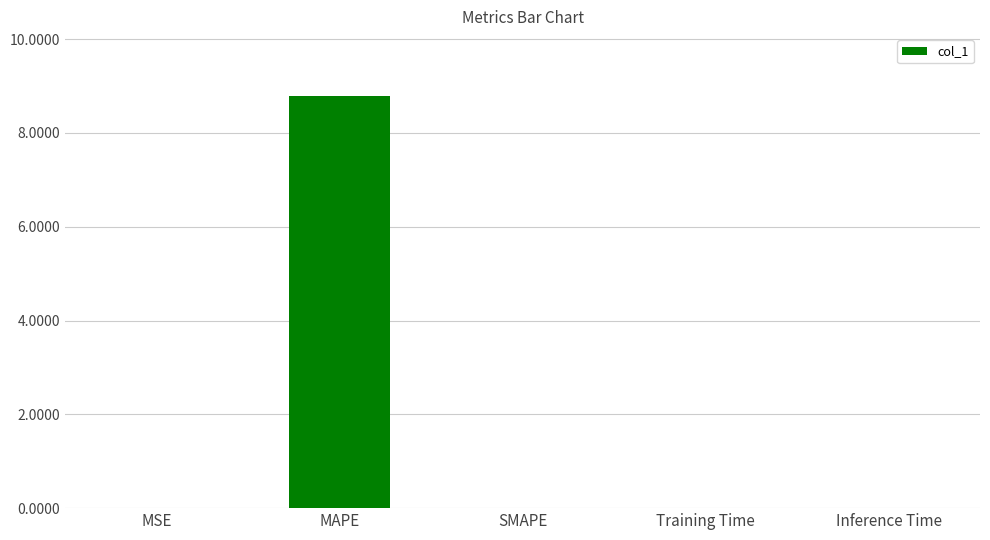

Which category has the highest value across all series?

MAPE